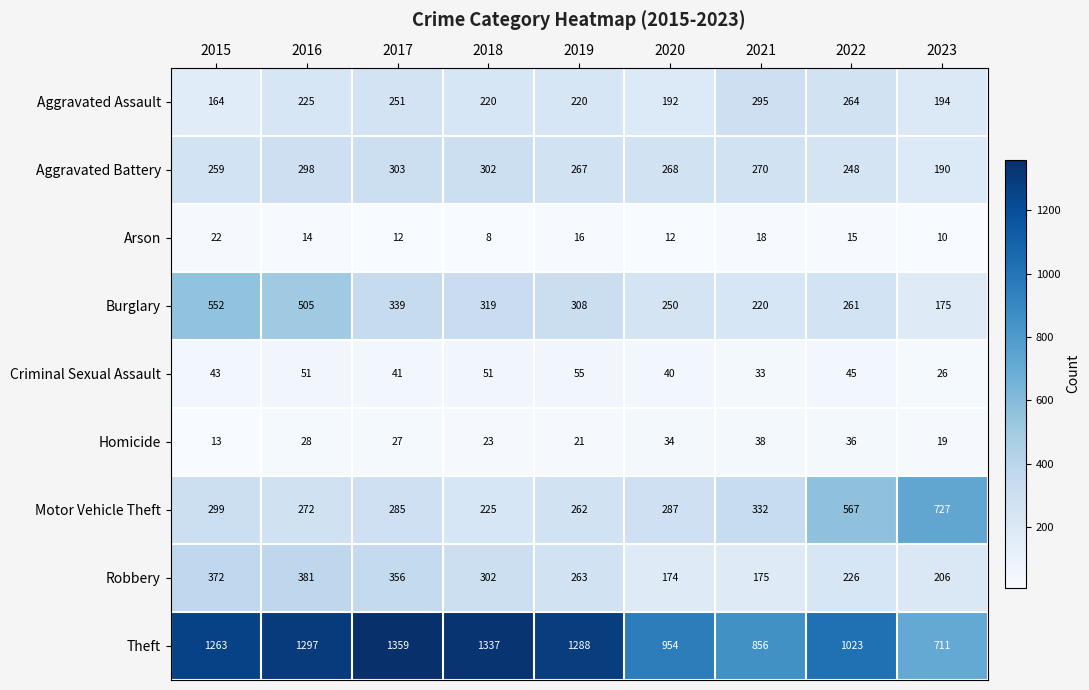

At 2016, list the series in order from largest to smallest.

Theft, Burglary, Robbery, Aggravated Battery, Motor Vehicle Theft, Aggravated Assault, Criminal Sexual Assault, Homicide, Arson